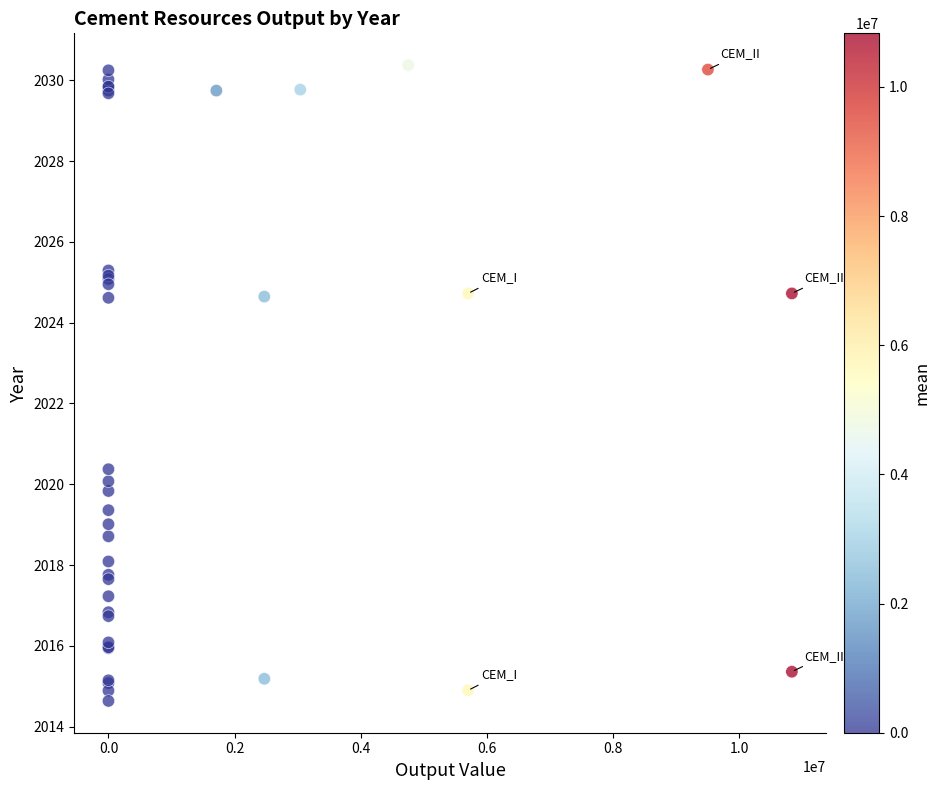

What Y value in the scatter plot is closest to 2022?

2020.4